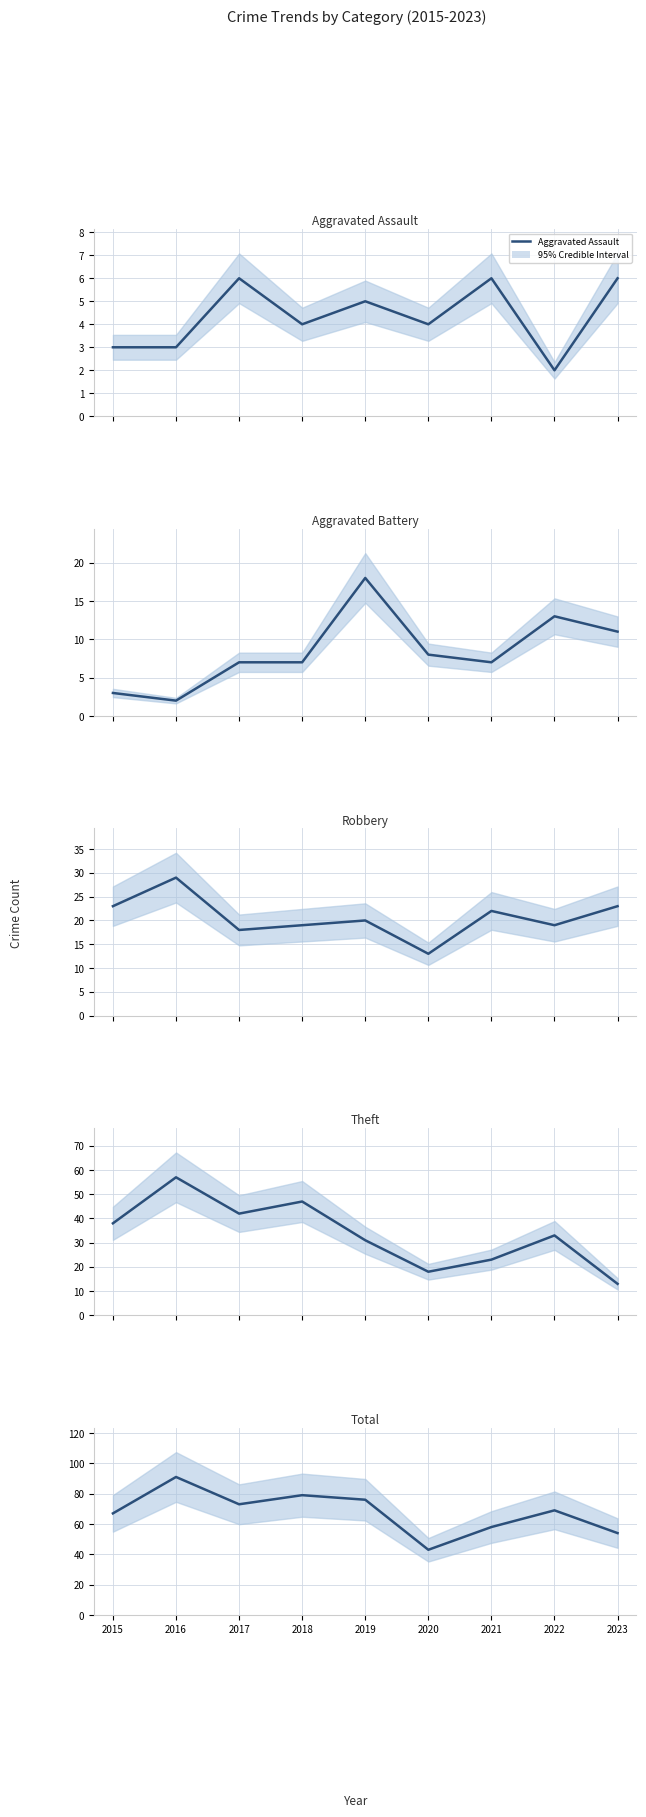

How many data points in Aggravated Battery are above 7?

4